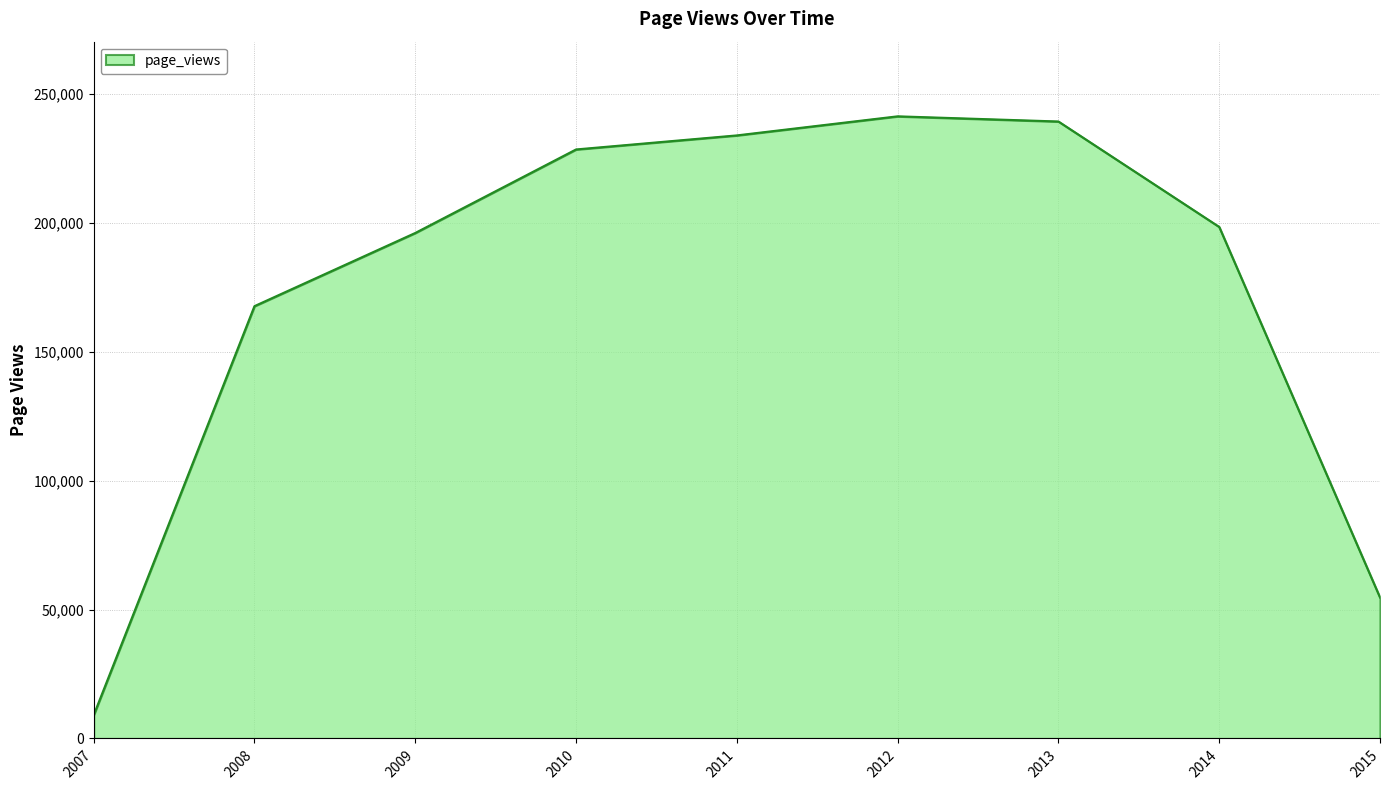

How many interior local peaks (higher than both neighbors) does the data have?

1